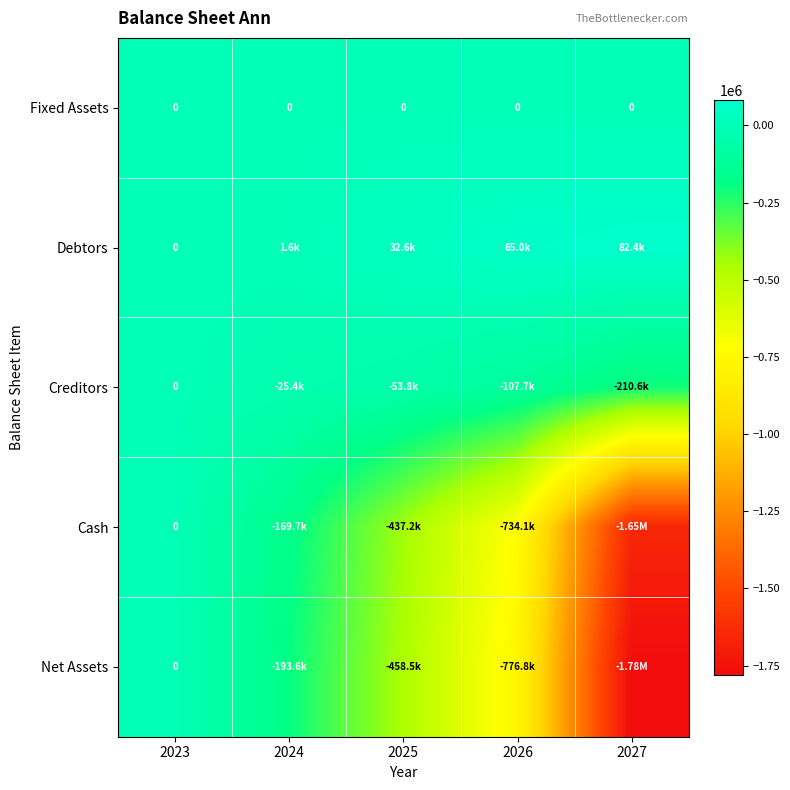

Read the Creditors value at 2027.

-210557.1